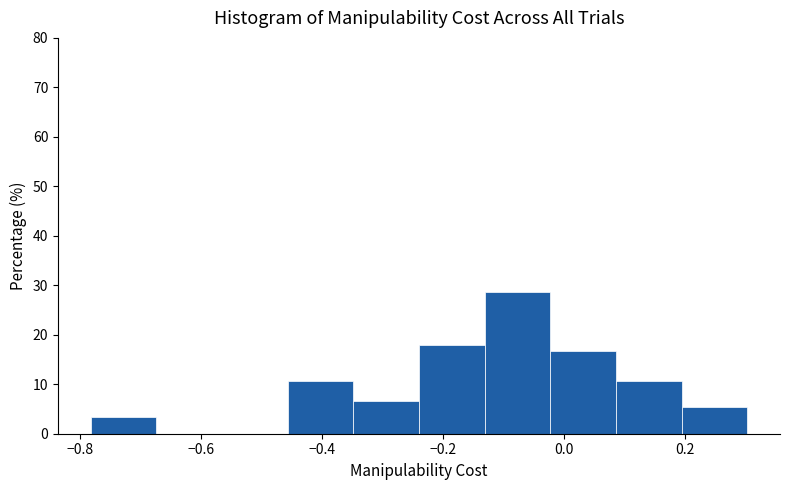

What is the height of the bar covering -0.24 to -0.14 on the x-axis? Neither the bar edges nor the heights are printed on the chart, so give them approximately, as read against the axes.

18